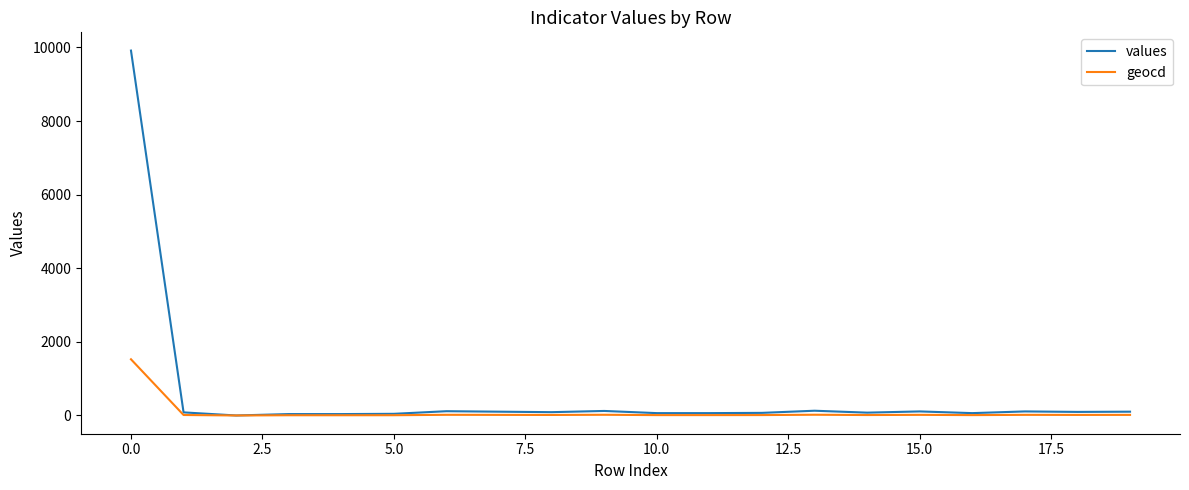

Which series has the largest total across all categories?

values